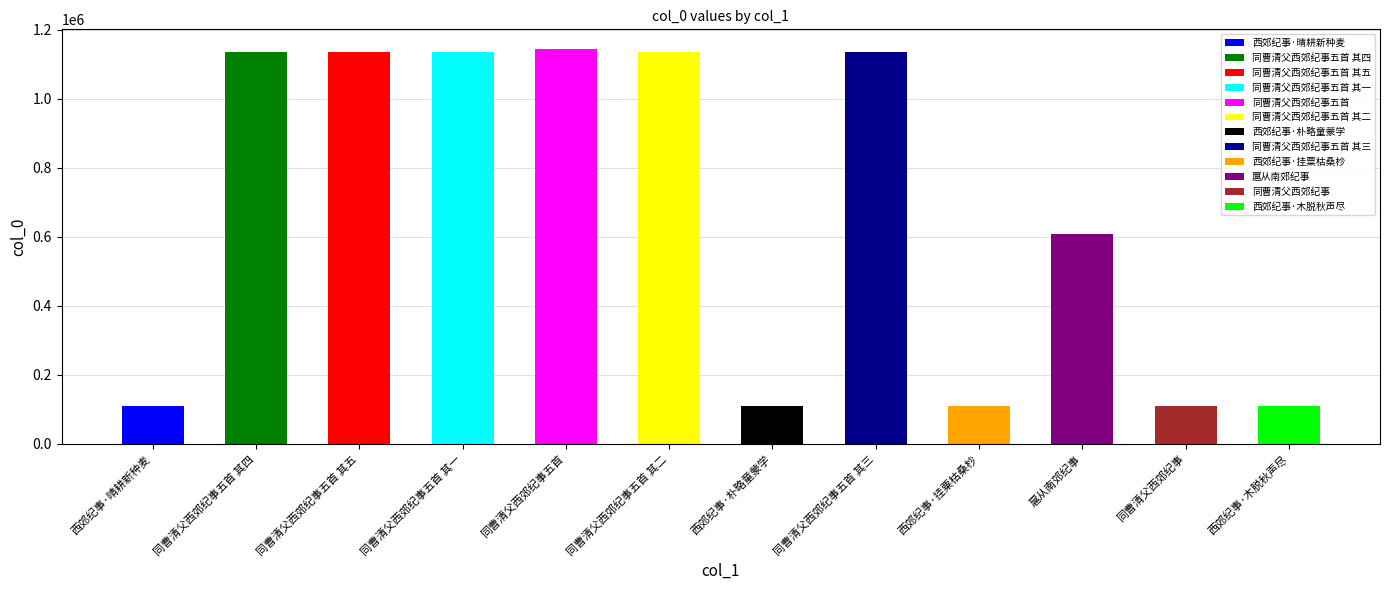

Which category has the highest value across all series?

同曹清父西郊纪事五首